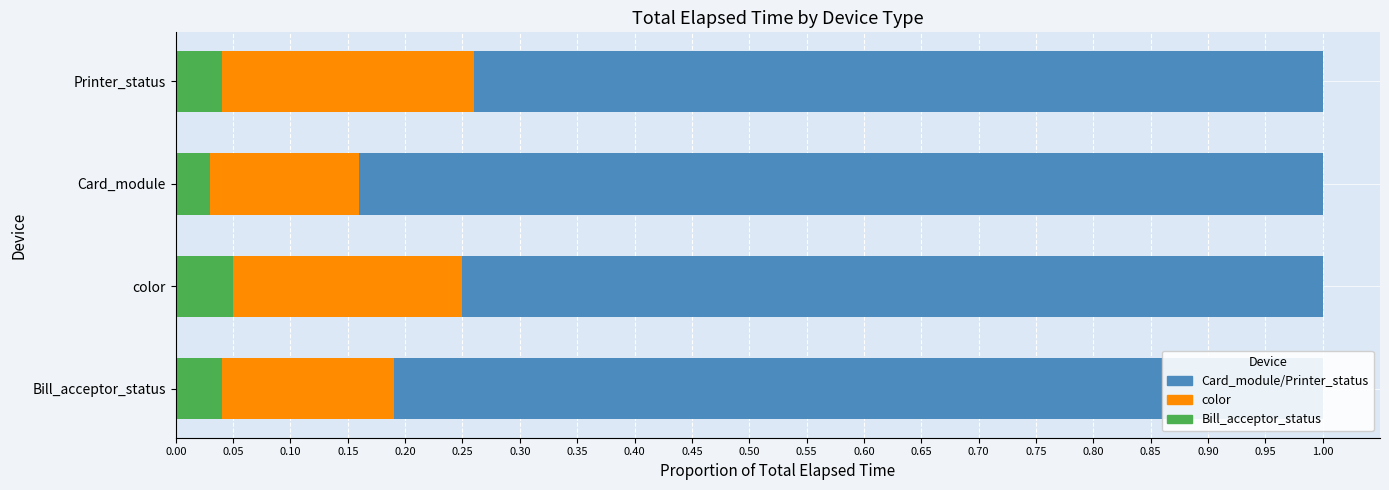

Count the Bill_acceptor_status values in the range 0 to 1.

4